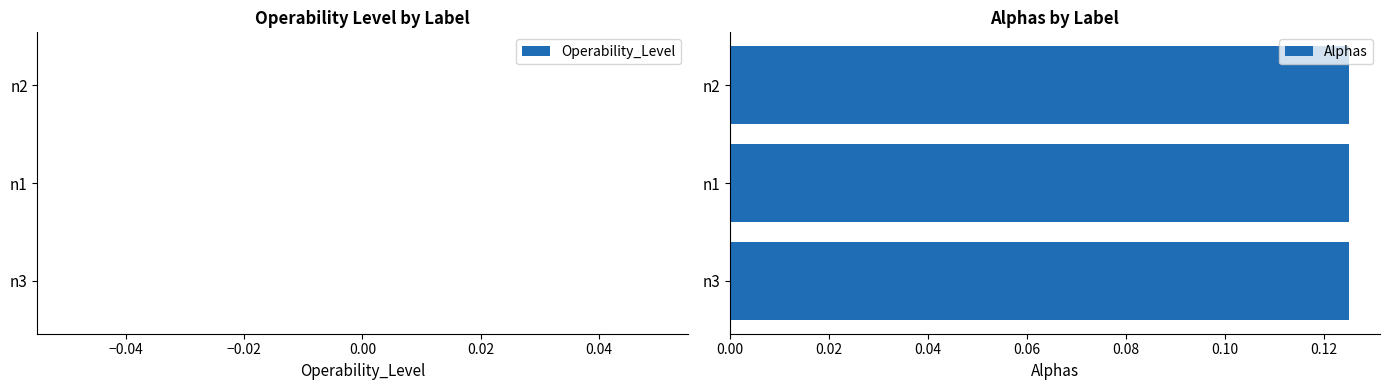

What is the label of the 1st bar from the left?

n2